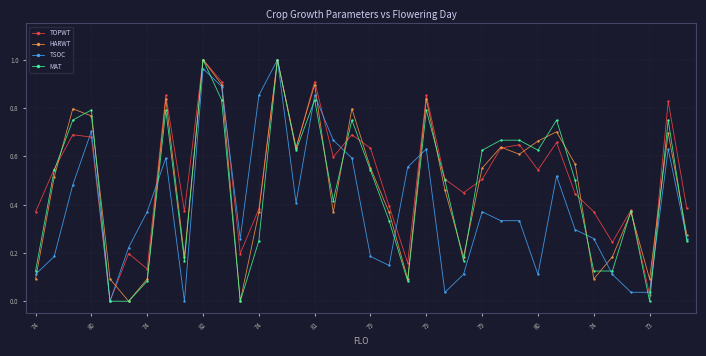

Is this an area chart (filled region under the line)?

No